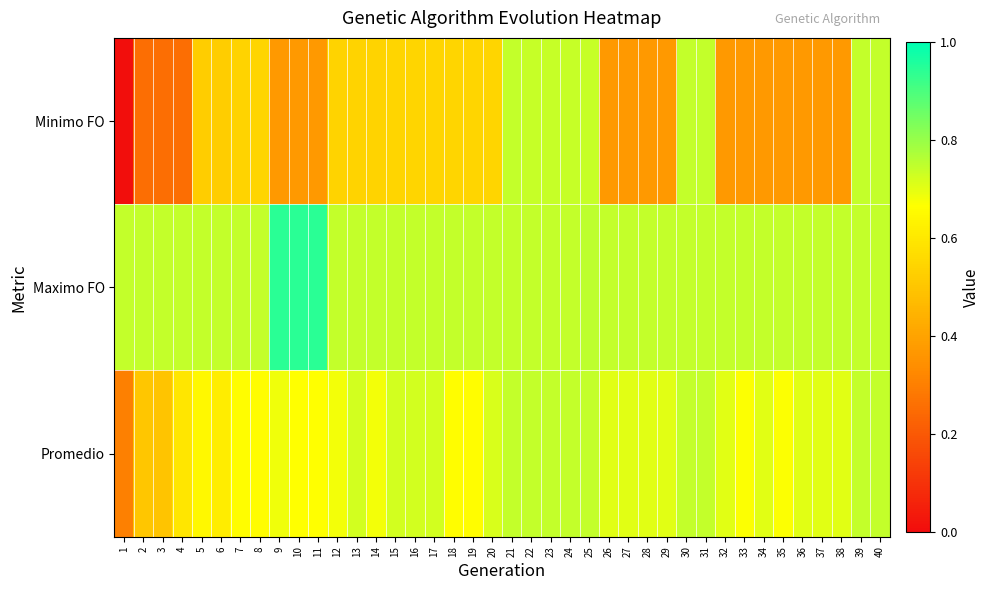

Reading left to right, what are all the values shown in this chart?

Minimo FO: 1=0.0	2=0.3	3=0.3	4=0.3	5=0.5	6=0.5	7=0.5	8=0.5	9=0.4	10=0.4	11=0.4	12=0.5	13=0.5	14=0.5	15=0.5	16=0.5	17=0.5	18=0.5	19=0.5	20=0.5	21=0.7	22=0.7	23=0.7	24=0.7	25=0.7	26=0.4	27=0.4	28=0.4	29=0.4	30=0.7	31=0.7	32=0.4	33=0.4	34=0.4	35=0.4	36=0.4	37=0.4	38=0.4	39=0.7	40=0.7
Maximo FO: 1=0.7	2=0.7	3=0.7	4=0.7	5=0.7	6=0.7	7=0.7	8=0.7	9=0.9	10=0.9	11=0.9	12=0.7	13=0.7	14=0.7	15=0.7	16=0.7	17=0.7	18=0.7	19=0.7	20=0.7	21=0.7	22=0.7	23=0.7	24=0.7	25=0.8	26=0.7	27=0.7	28=0.7	29=0.7	30=0.7	31=0.7	32=0.7	33=0.7	34=0.7	35=0.7	36=0.7	37=0.7	38=0.7	39=0.7	40=0.7
Promedio: 1=0.3	2=0.5	3=0.5	4=0.6	5=0.6	6=0.6	7=0.7	8=0.7	9=0.7	10=0.7	11=0.7	12=0.7	13=0.7	14=0.7	15=0.7	16=0.7	17=0.7	18=0.7	19=0.7	20=0.7	21=0.7	22=0.7	23=0.7	24=0.7	25=0.7	26=0.7	27=0.7	28=0.7	29=0.7	30=0.7	31=0.7	32=0.7	33=0.7	34=0.7	35=0.7	36=0.7	37=0.7	38=0.7	39=0.7	40=0.7